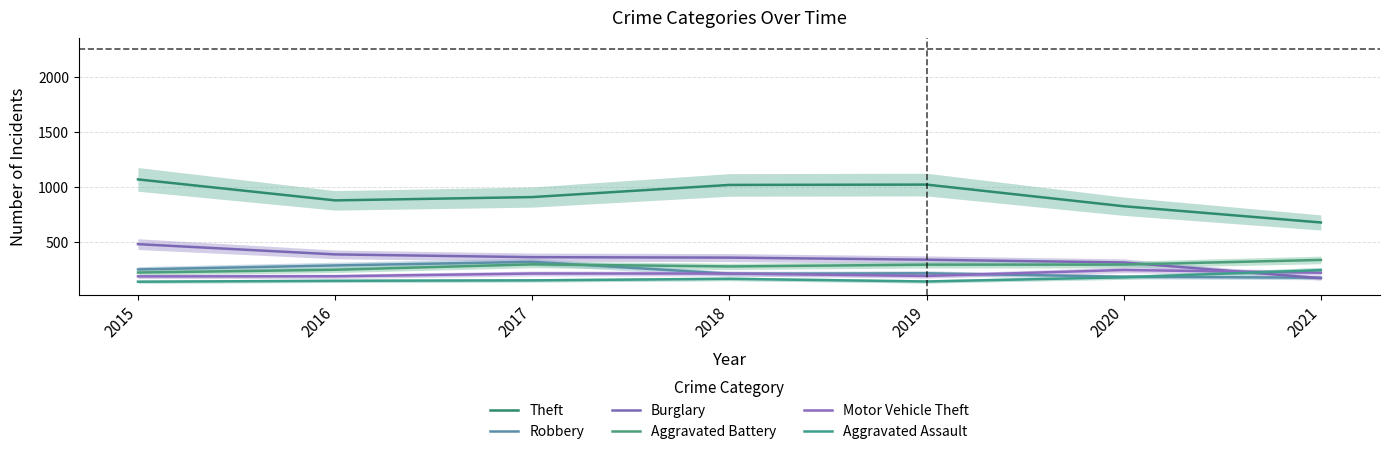

What are all the series names shown in the legend?

Theft, Robbery, Burglary, Aggravated Battery, Motor Vehicle Theft, Aggravated Assault